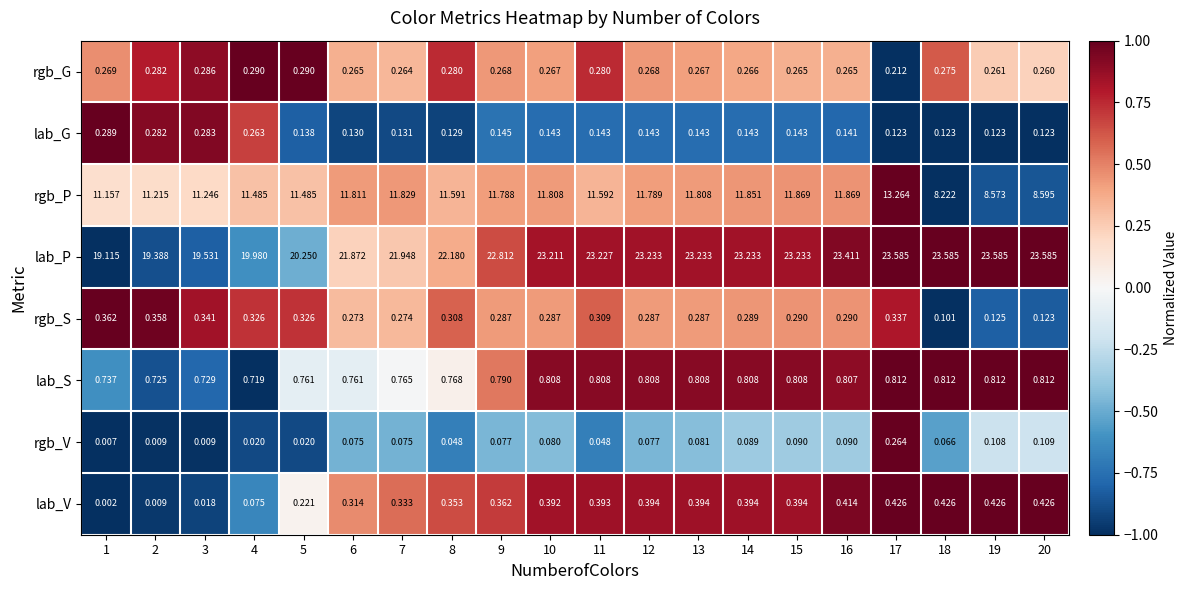

Rank the series at 10 from lowest to highest value.

rgb_V, lab_G, rgb_G, rgb_S, lab_V, lab_S, rgb_P, lab_P